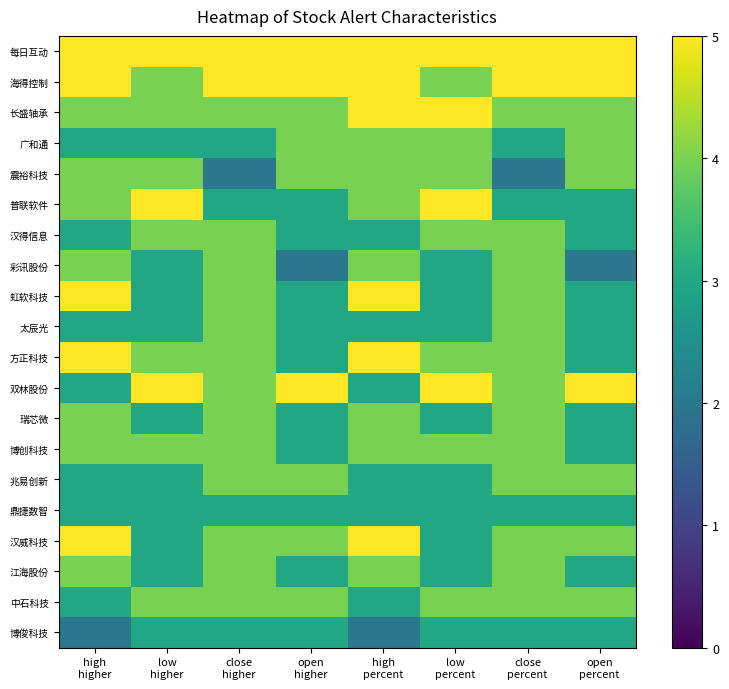

Count the number of data series in this chart.

20